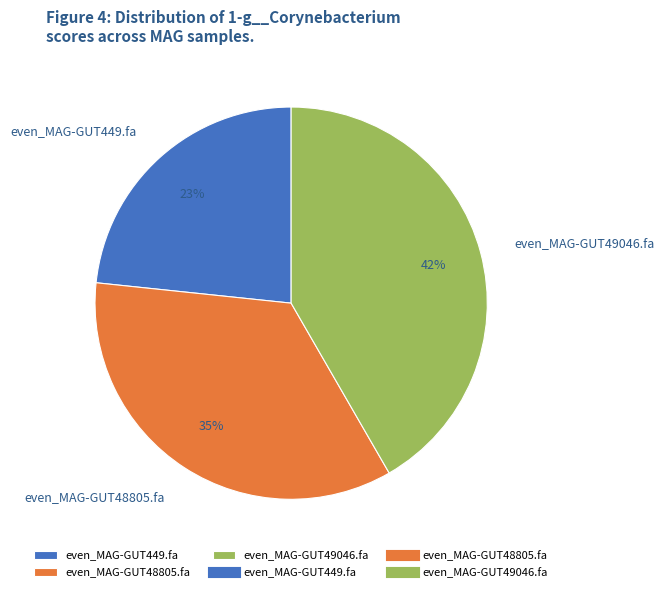

How many slices are in this pie chart?

3